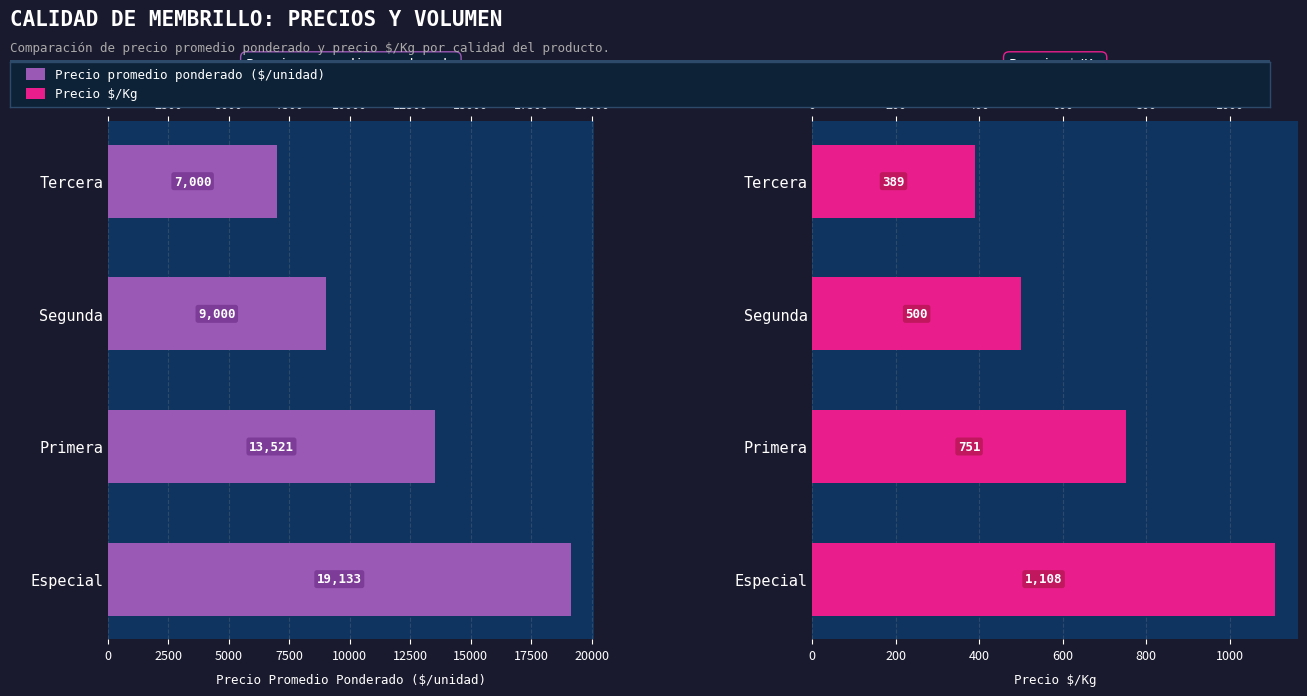

Count the Precio $/Kg values in the range 500 to 1108.

3